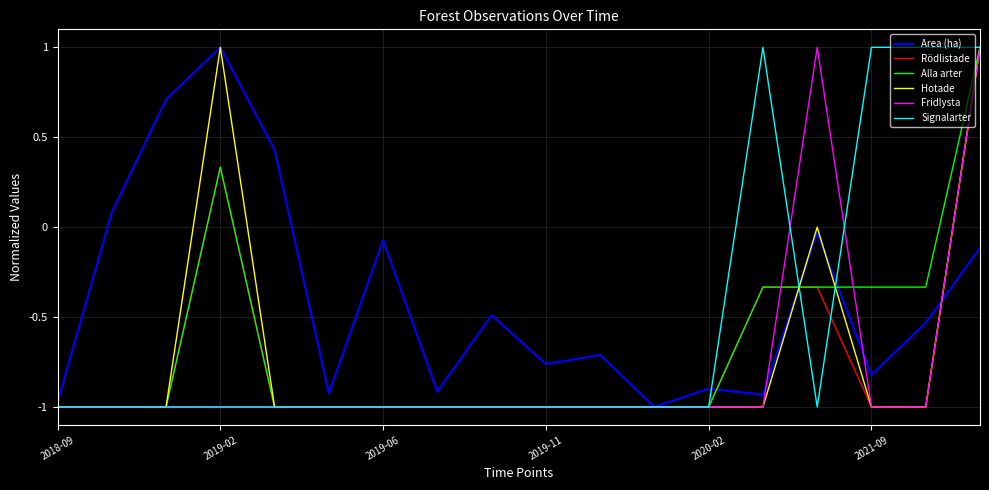

Which series has the largest total across all categories?

Area (ha)